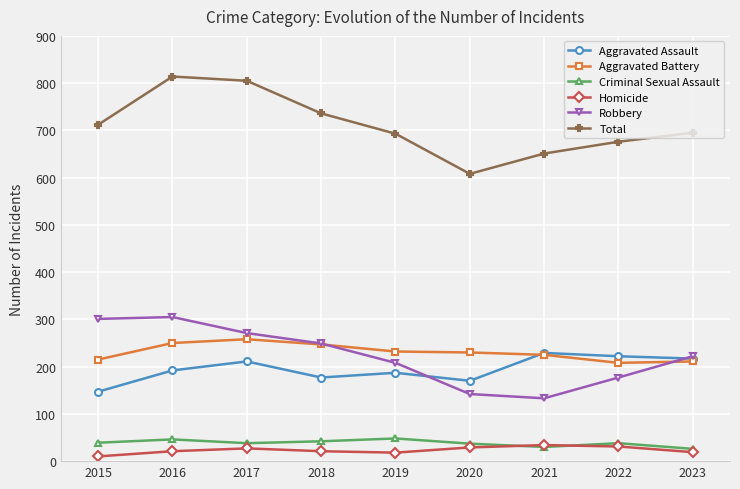

True or false: Total and Homicide intersect in this chart.

False